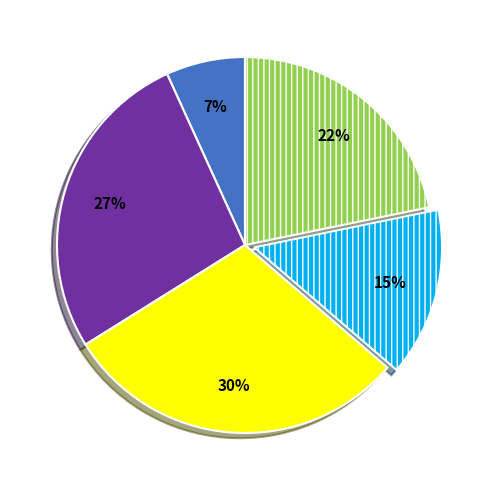

Is there a majority slice in this chart?

No